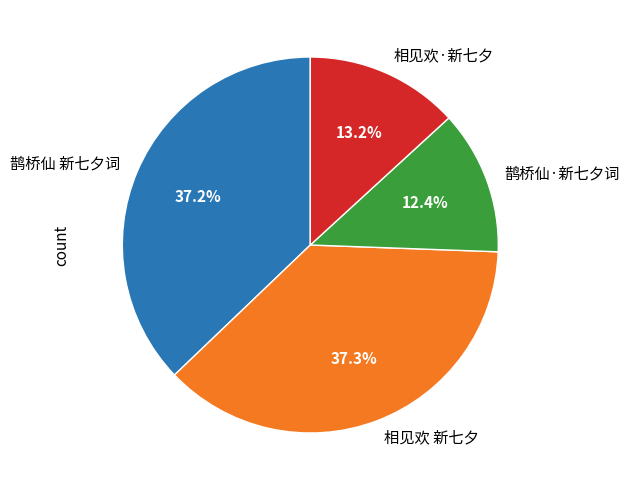

What portion of the pie excludes 鹊桥仙·新七夕词?

87.6%